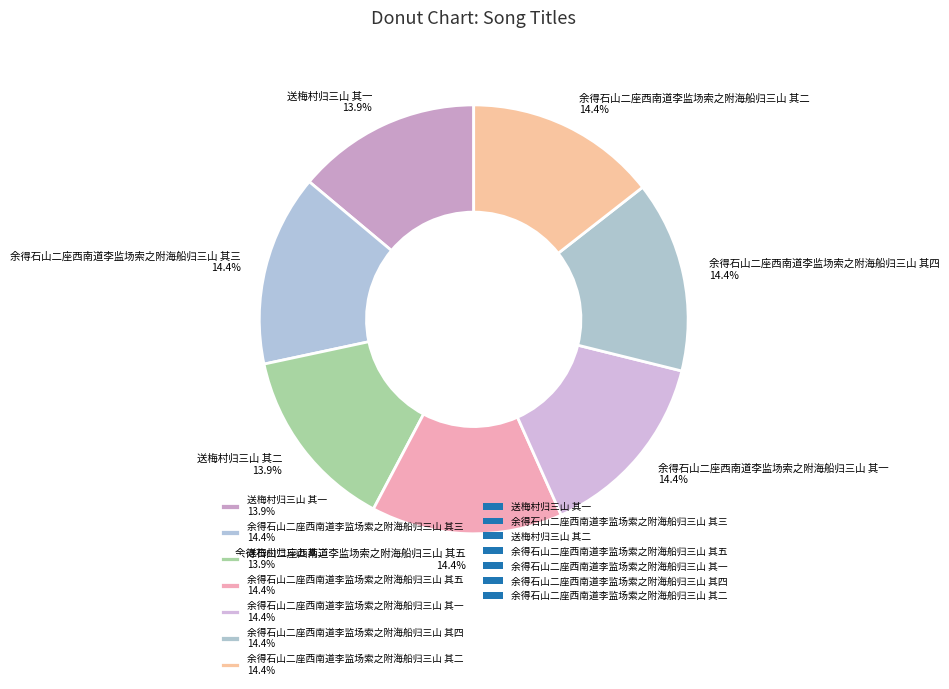

Approximately how many times larger is the value at 余得石山二座西南道李监场索之附海船归三山 其二 14.4% compared to 送梅村归三山 其二 13.9%?

1.0